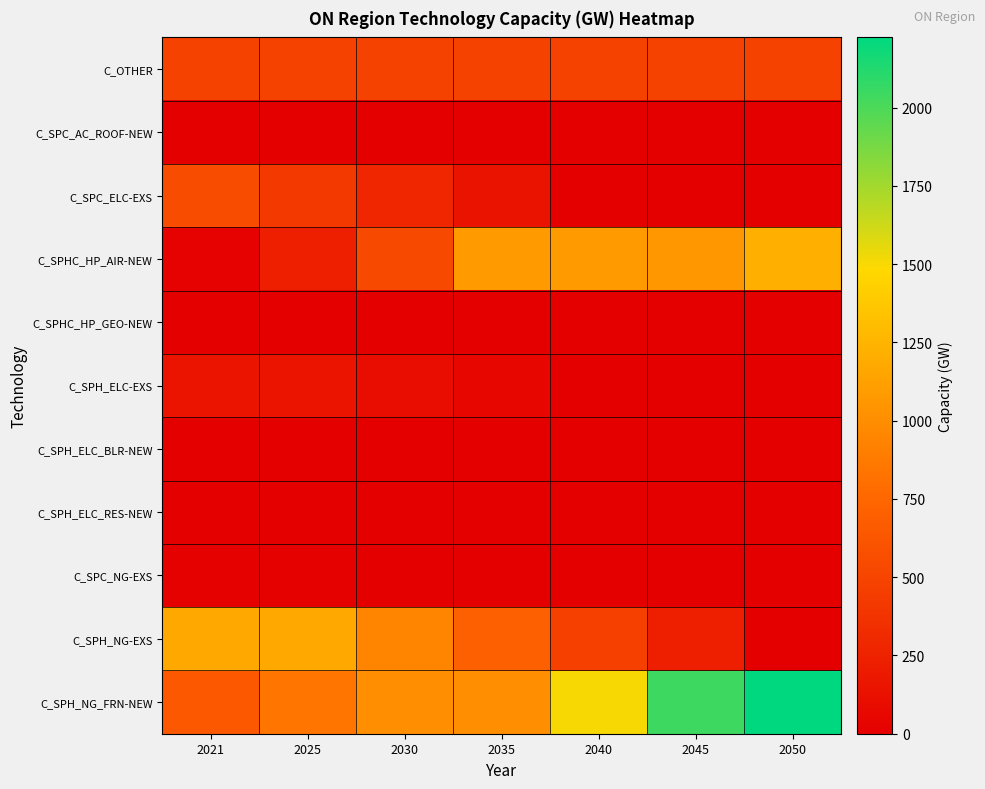

Reading left to right, what are all the values shown in this chart?

C_OTHER: 2021=483.0	2025=483.0	2030=483.0	2035=483.0	2040=483.0	2045=483.0	2050=483.0
C_SPC_AC_ROOF-NEW: 2021=0.0	2025=0.0	2030=0.0	2035=0.0	2040=0.0	2045=0.0	2050=0.0
C_SPC_ELC-EXS: 2021=558.6	2025=419.0	2030=279.3	2035=139.7	2040=0.0	2045=0.0	2050=0.0
C_SPHC_HP_AIR-NEW: 2021=24.8	2025=227.1	2030=531.5	2035=1088.8	2040=1088.8	2045=1064.0	2050=1214.8
C_SPHC_HP_GEO-NEW: 2021=0.0	2025=0.0	2030=0.0	2035=0.0	2040=0.0	2045=0.0	2050=0.0
C_SPH_ELC-EXS: 2021=153.4	2025=153.4	2030=102.3	2035=51.1	2040=0.0	2045=0.0	2050=0.0
C_SPH_ELC_BLR-NEW: 2021=0.0	2025=0.0	2030=0.0	2035=0.0	2040=0.0	2045=0.0	2050=0.0
C_SPH_ELC_RES-NEW: 2021=0.0	2025=0.0	2030=0.0	2035=0.0	2040=0.0	2045=0.0	2050=0.0
C_SPC_NG-EXS: 2021=13.0	2025=10.8	2030=8.7	2035=6.5	2040=4.3	2045=2.2	2050=0.0
C_SPH_NG-EXS: 2021=1172.5	2025=1172.5	2030=938.0	2035=703.5	2040=469.0	2045=234.5	2050=0.0
C_SPH_NG_FRN-NEW: 2021=642.6	2025=843.1	2030=1009.5	2035=1009.5	2040=1502.5	2045=2044.5	2050=2224.6